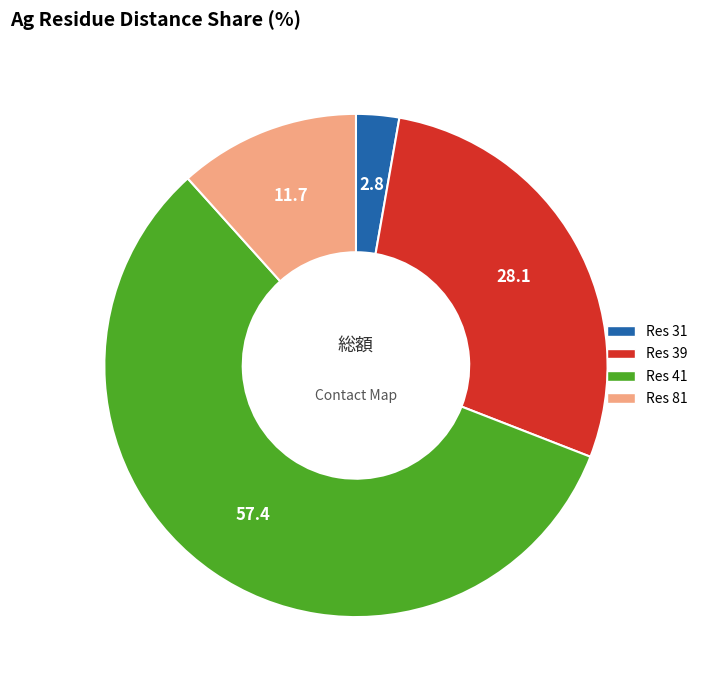

Is there any slice that represents more than half of the pie?

Yes